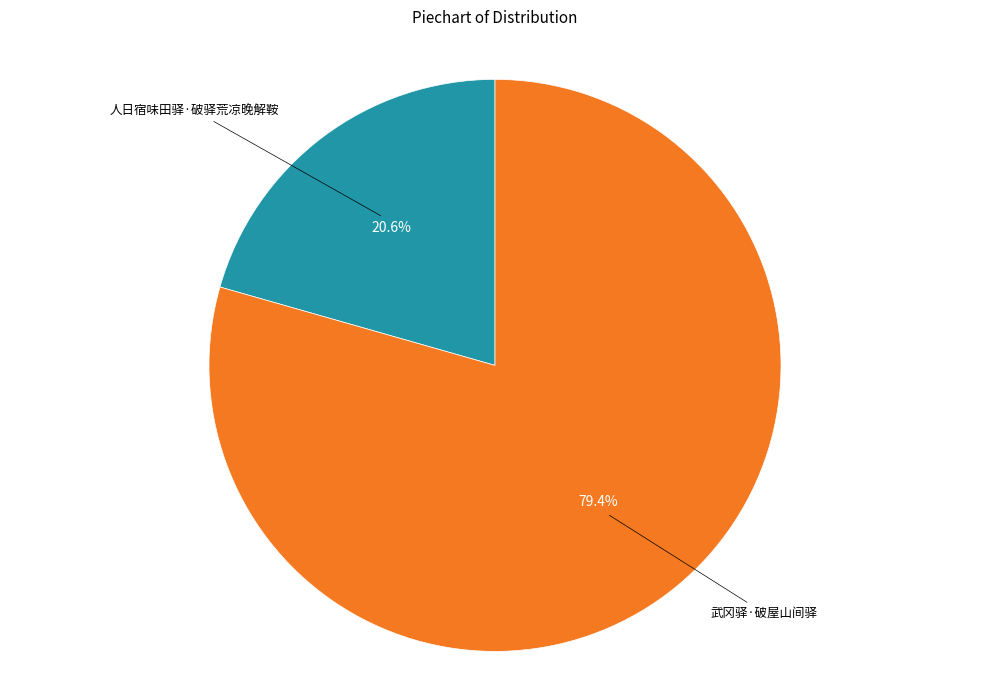

Does any single category account for the majority?

Yes